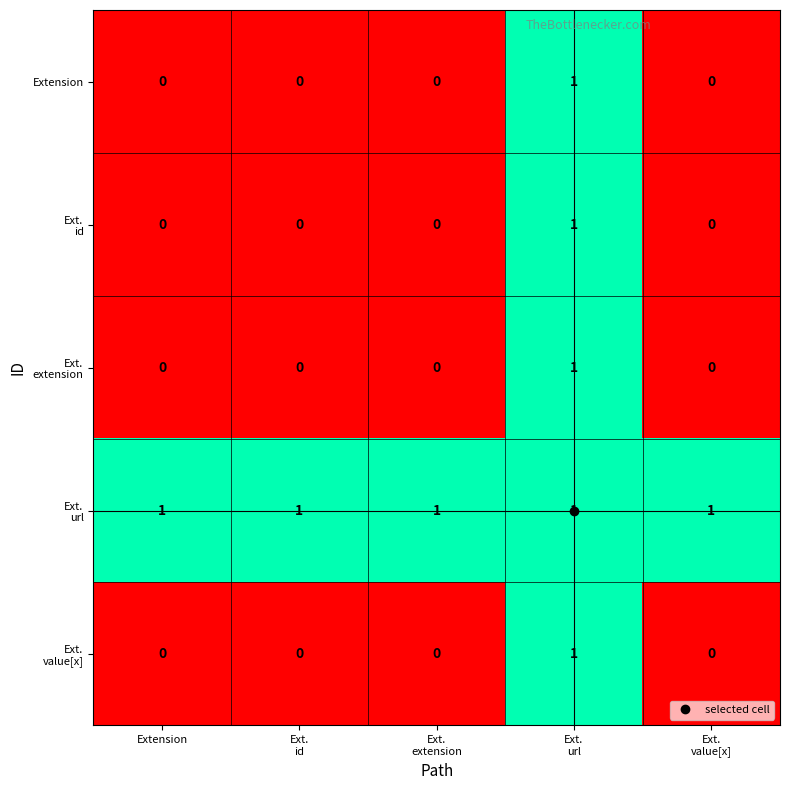

At how many categories does at least one series exceed 0?

5